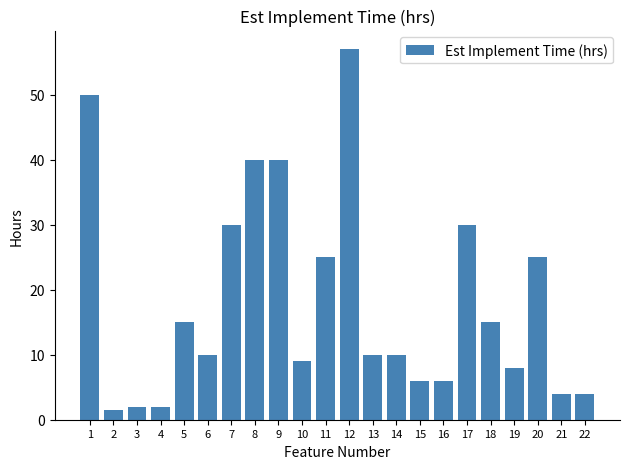

Reading left to right, what are all the values shown in this chart?

1=50.0	2=1.5	3=2.0	4=2.0	5=15.0	6=10.0	7=30.0	8=40.0	9=40.0	10=9.0	11=25.0	12=57.0	13=10.0	14=10.0	15=6.0	16=6.0	17=30.0	18=15.0	19=8.0	20=25.0	21=4.0	22=4.0